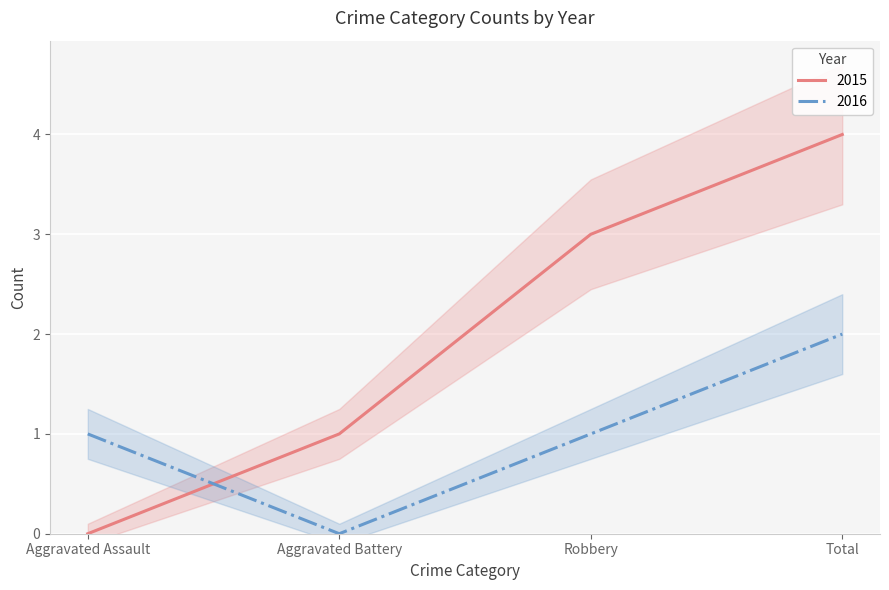

What is the difference between the 2015 values at Aggravated Assault and Robbery?

3